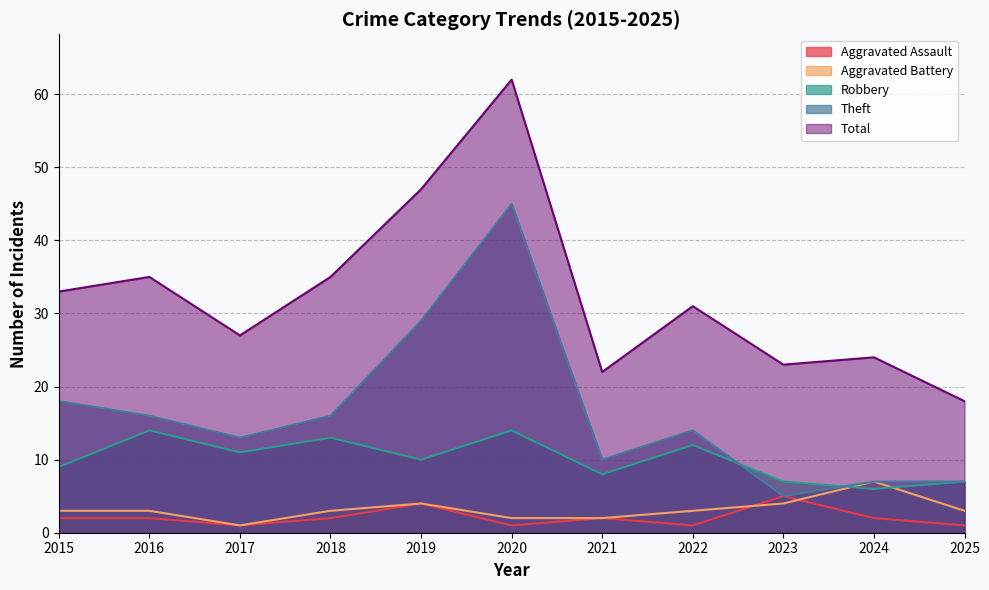

Is it true that Robbery equals 4 at 2015?

False